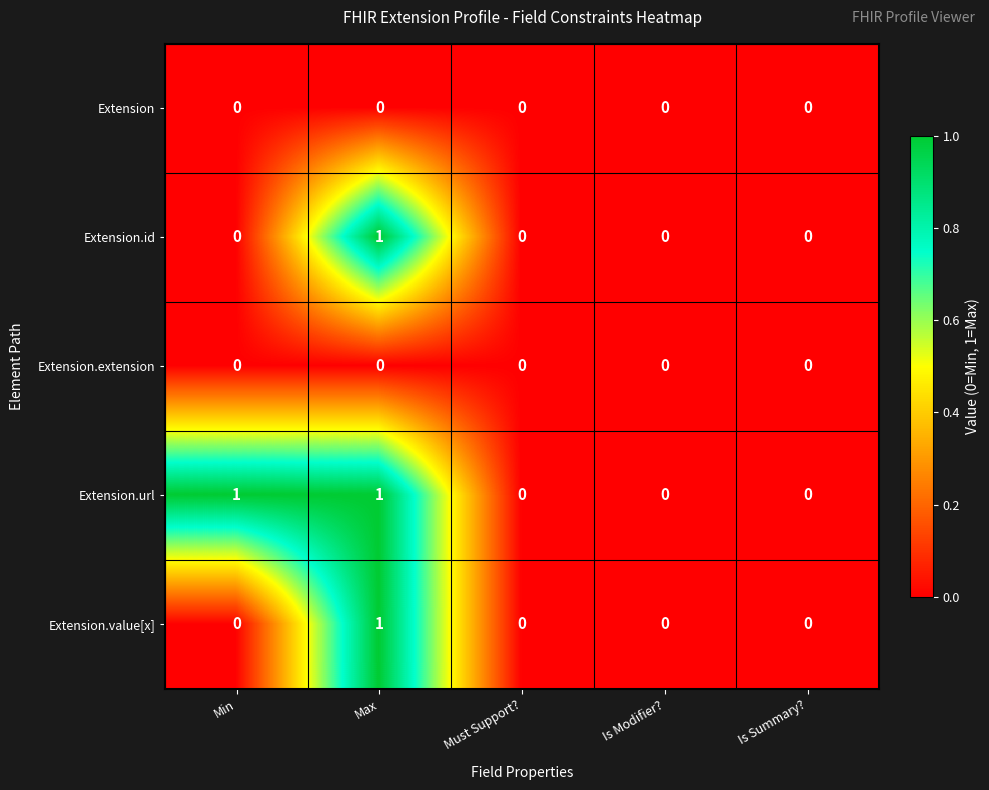

Between Min and Is Summary?, which series saw the biggest shift?

Extension.url